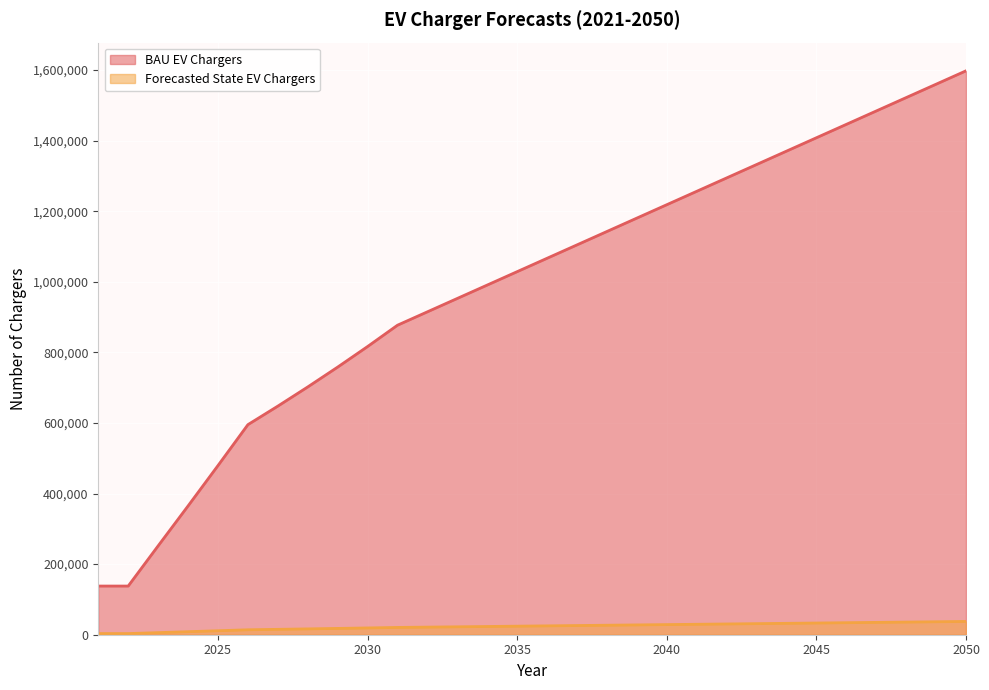

Which label corresponds to the largest value in the chart?

2050